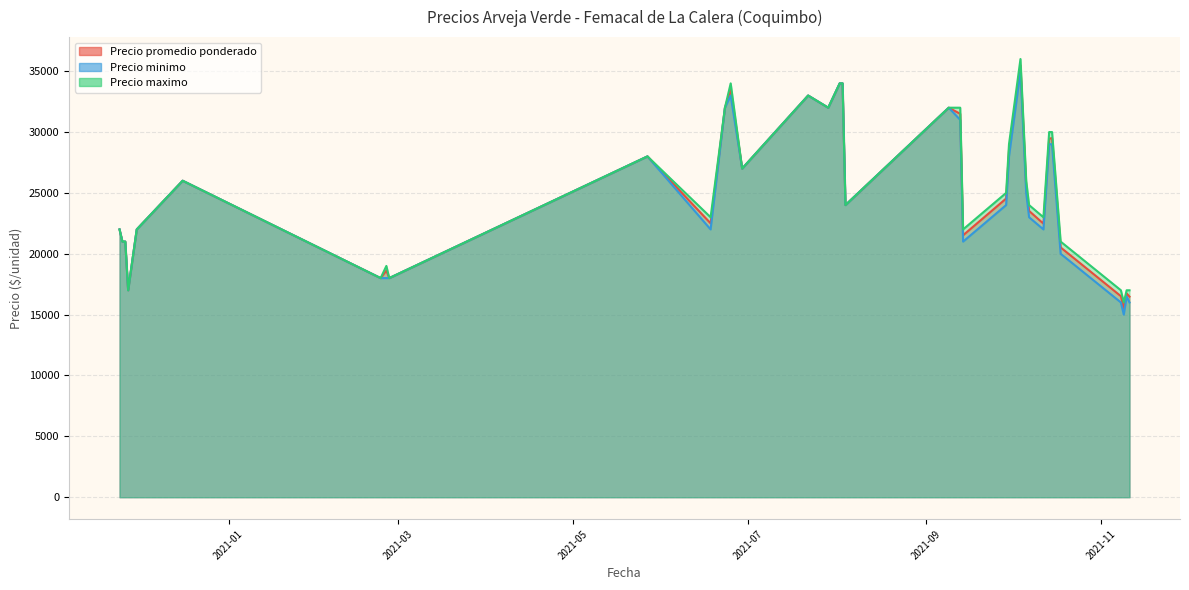

Rank the series at 2021-06-29 from lowest to highest value.

Precio promedio ponderado, Precio minimo, Precio maximo